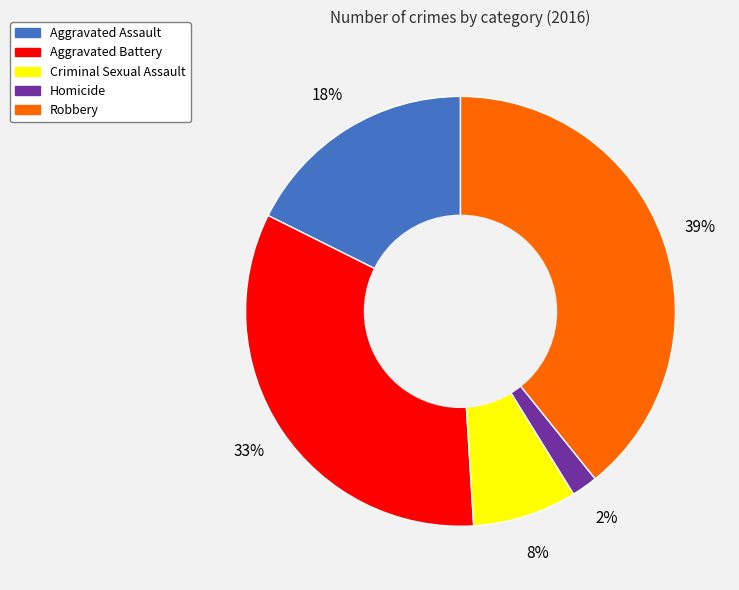

Combined, do Criminal Sexual Assault and Aggravated Battery account for over 50%?

No